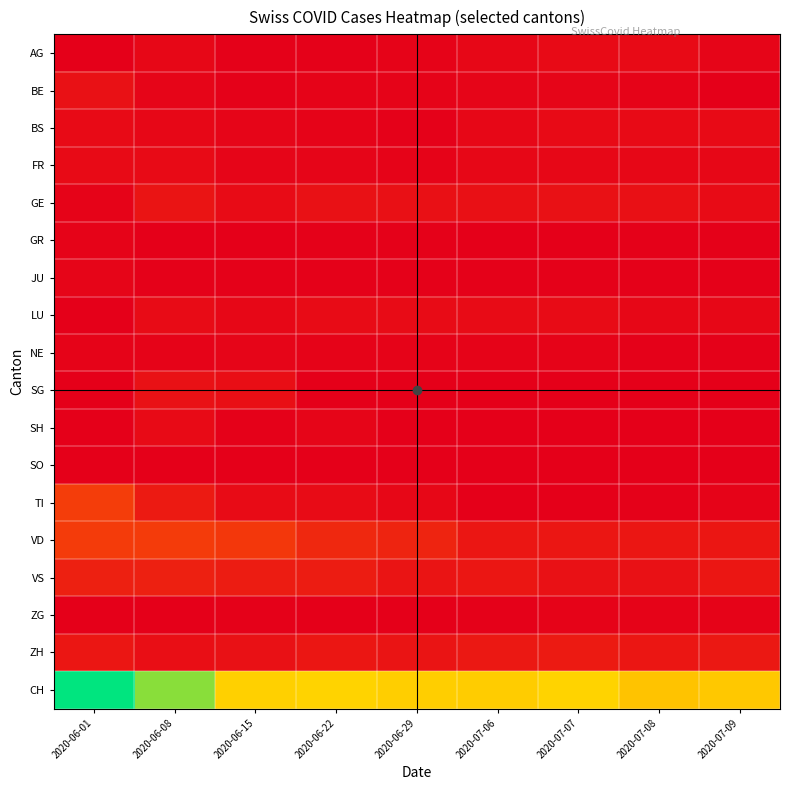

Which series changed the most between 2020-06-29 and 2020-07-09?

VD